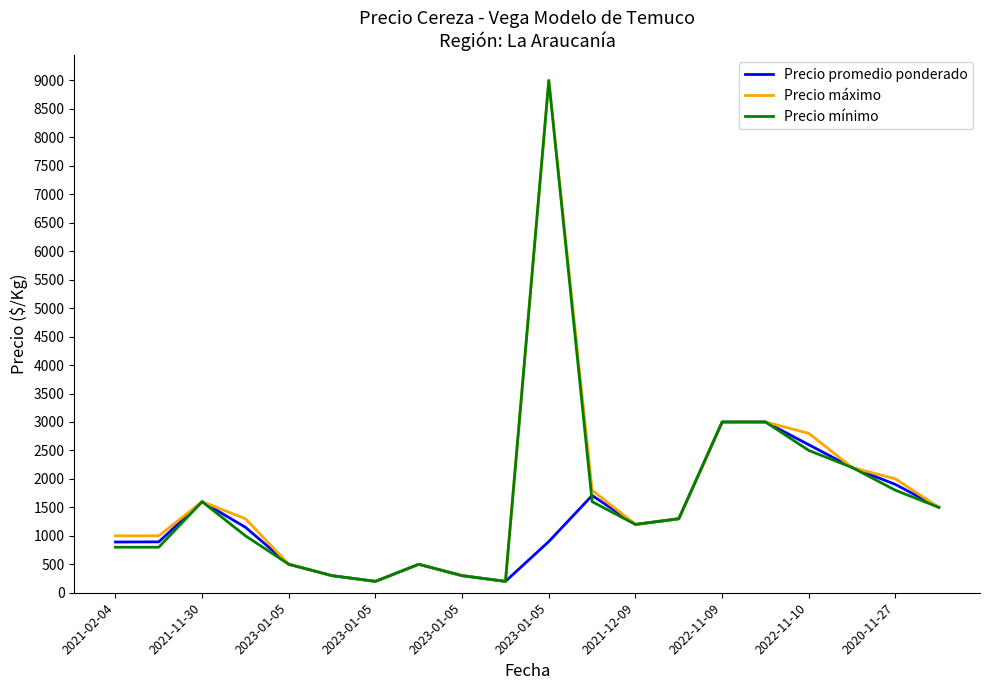

What is the maximum value shown in the chart?

9000